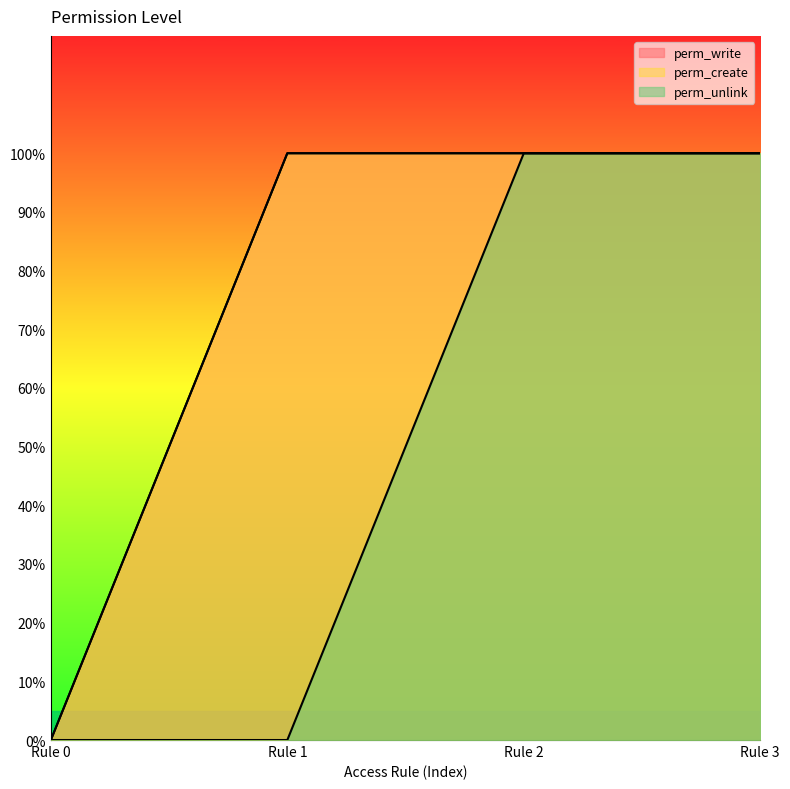

What are all the series names shown in the legend?

perm_write, perm_create, perm_unlink